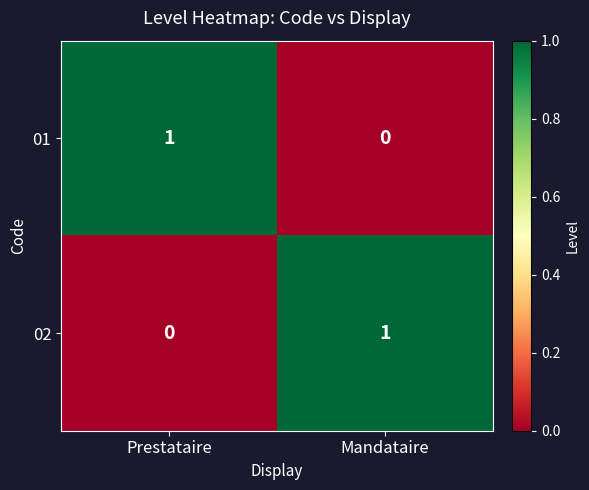

At which label does 01 reach its minimum?

Mandataire